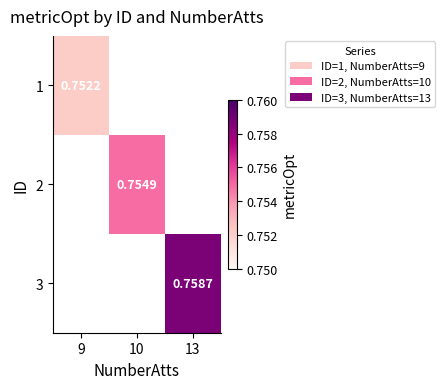

Is the value of 1 at 9 greater than the value of 2 at 10?

No